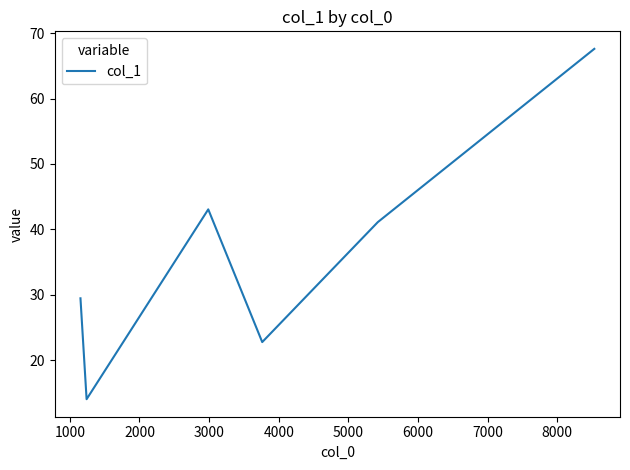

What is the greatest value displayed?

67.6